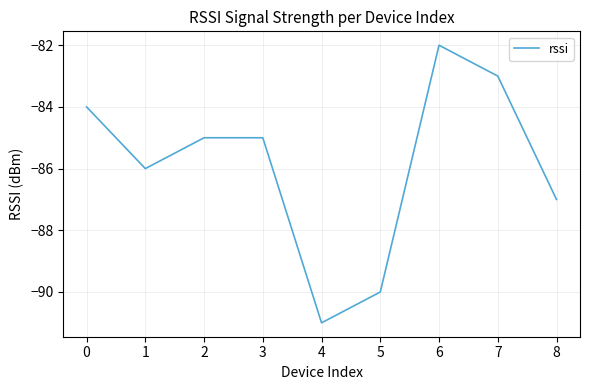

What is the change in value from 1 to 6?

+4